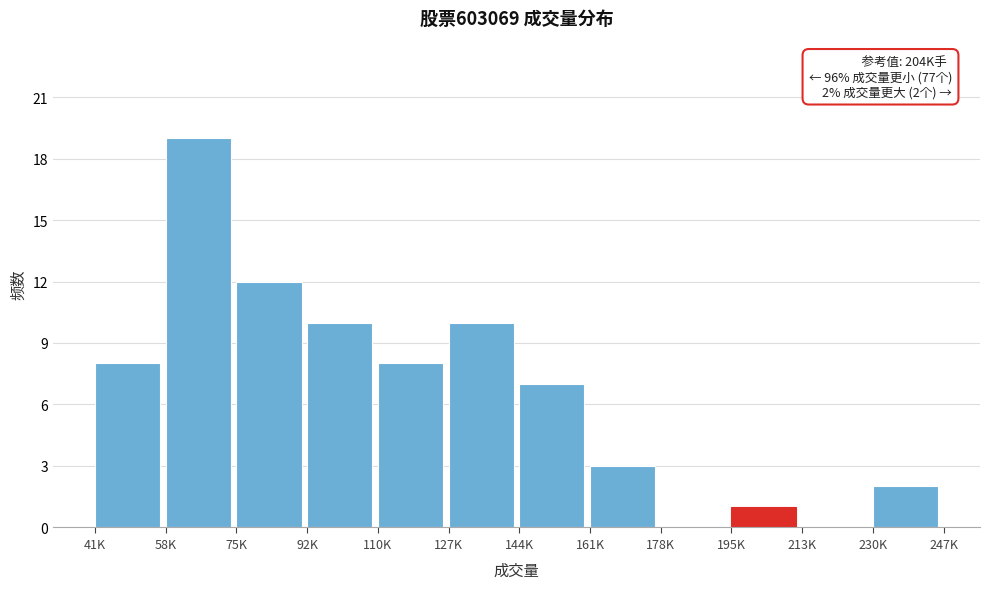

Reading left to right, what are all the values shown in this chart?

41K=8	58K=19	75K=12	92K=10	110K=8	127K=10	144K=7	161K=3	178K=0	195K=1	213K=0	230K=2